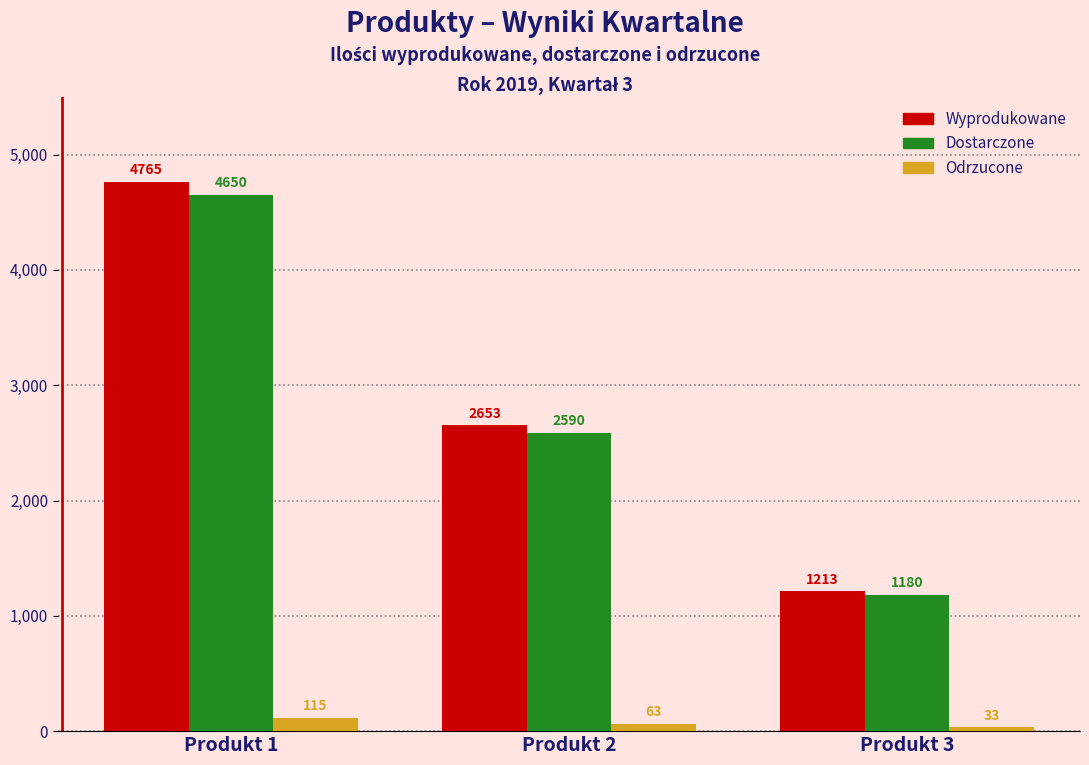

Reading right to left, what are all the values shown in this chart?

Wyprodukowane: 1213	2653	4765
Dostarczone: 1180	2590	4650
Odrzucone: 33	63	115